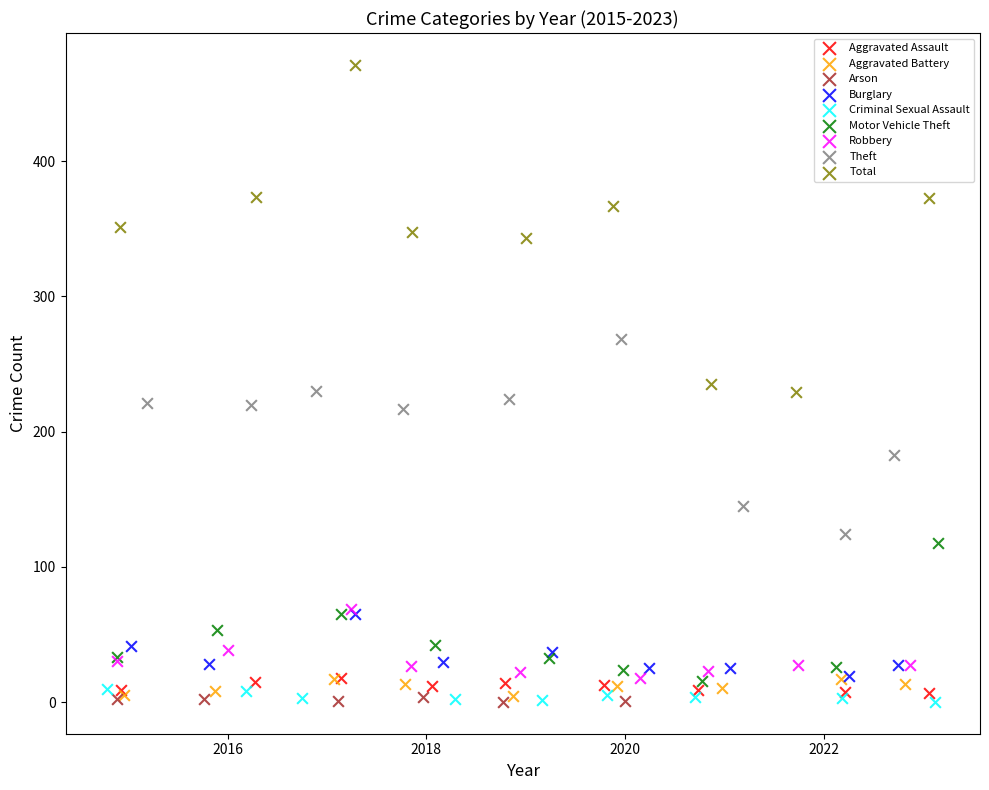

Which series has the widest spread of Y values?

Total